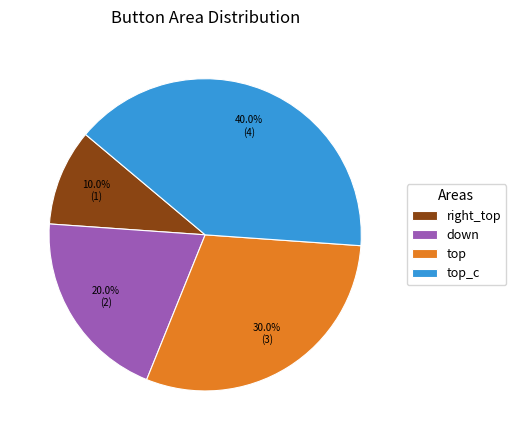

To the nearest percent, what portion does down represent?

20%